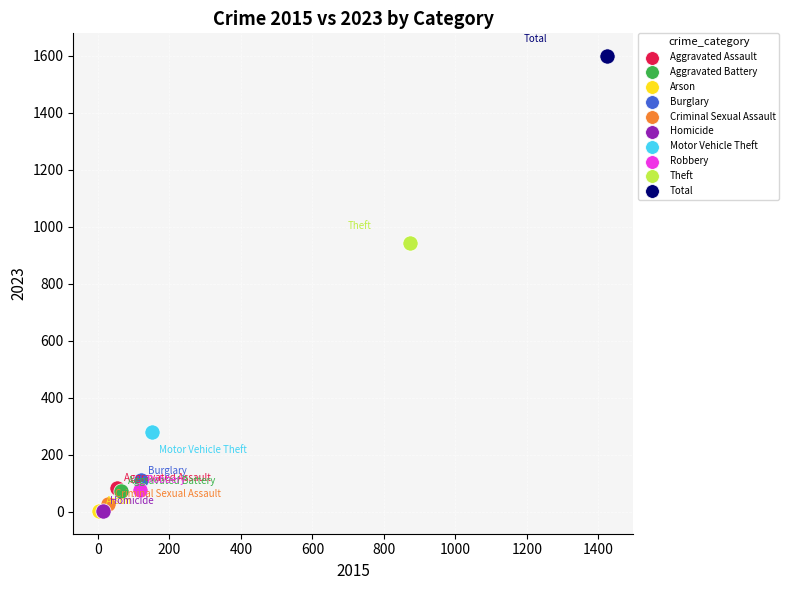

What are all the series names shown in the legend?

Aggravated Assault, Aggravated Battery, Arson, Burglary, Criminal Sexual Assault, Homicide, Motor Vehicle Theft, Robbery, Theft, Total